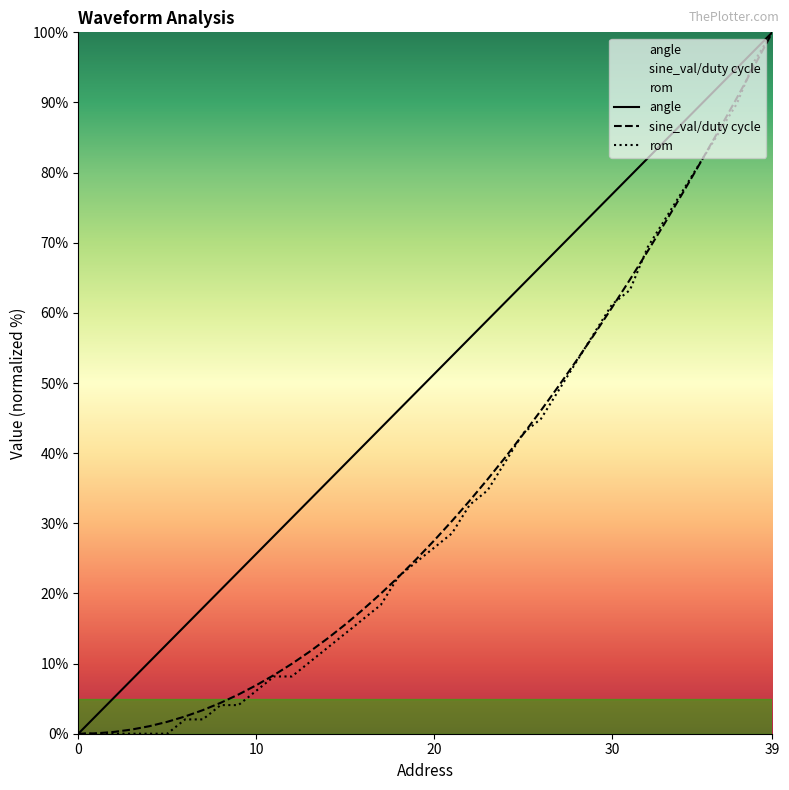

What is the label of the 18th point from the right?

22